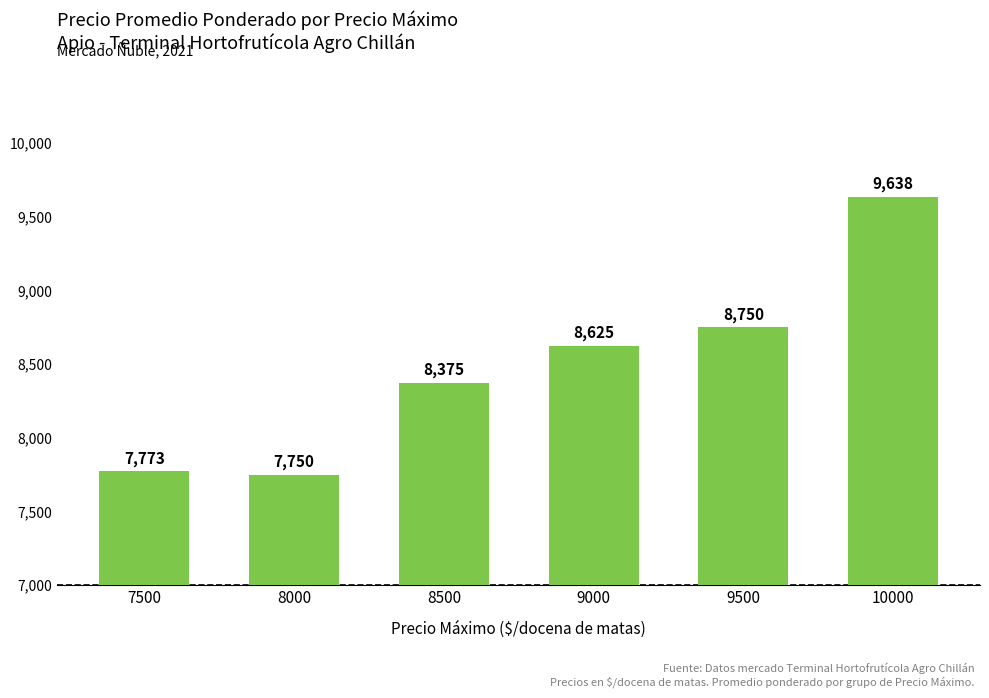

What is the sum of all values?

50911